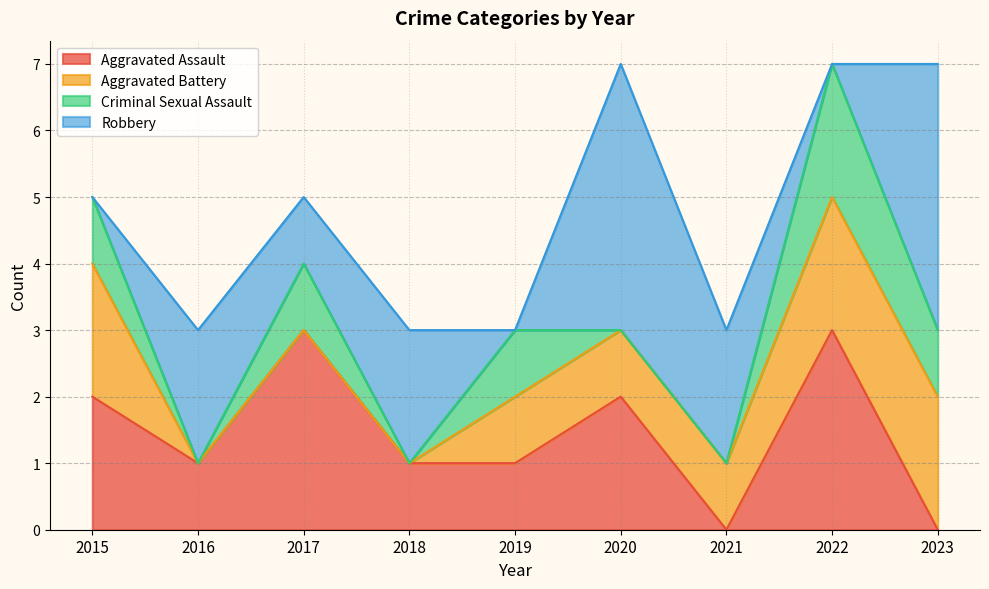

What is the spread (max minus min) of values at 2015?

2